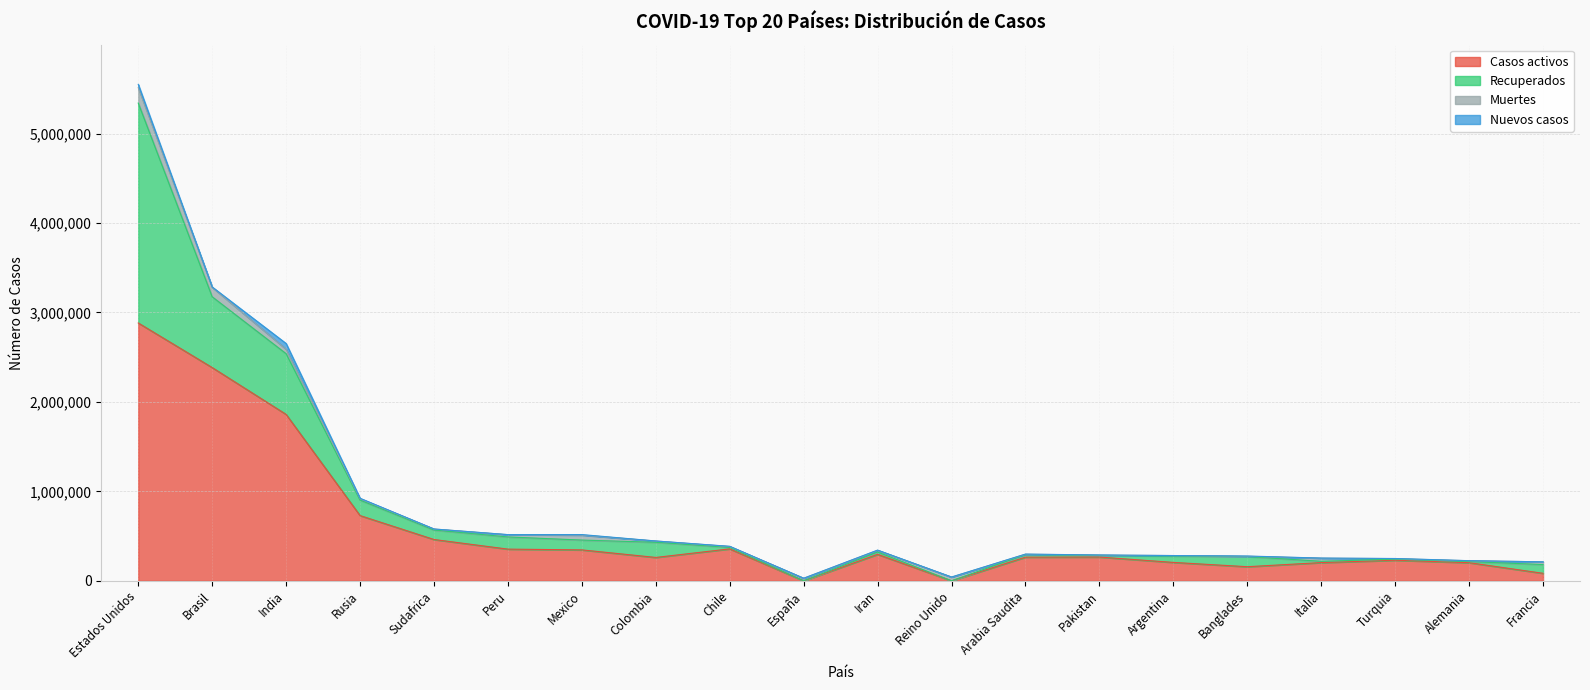

How many lines are shown in the chart?

4